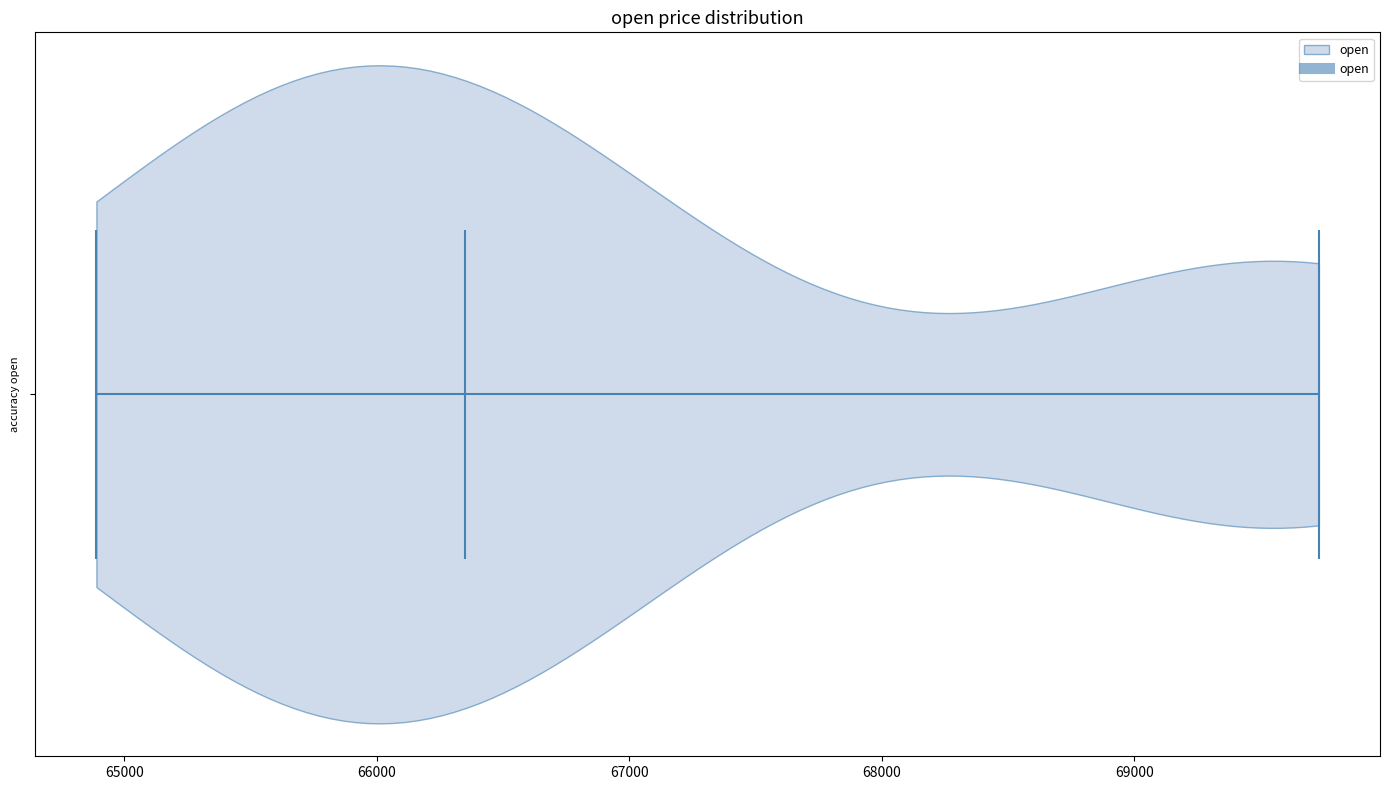

What is the lowest point the violin reaches on the x-axis? The values are not printed on the chart, so give them approximately, as read against the axis.

64900